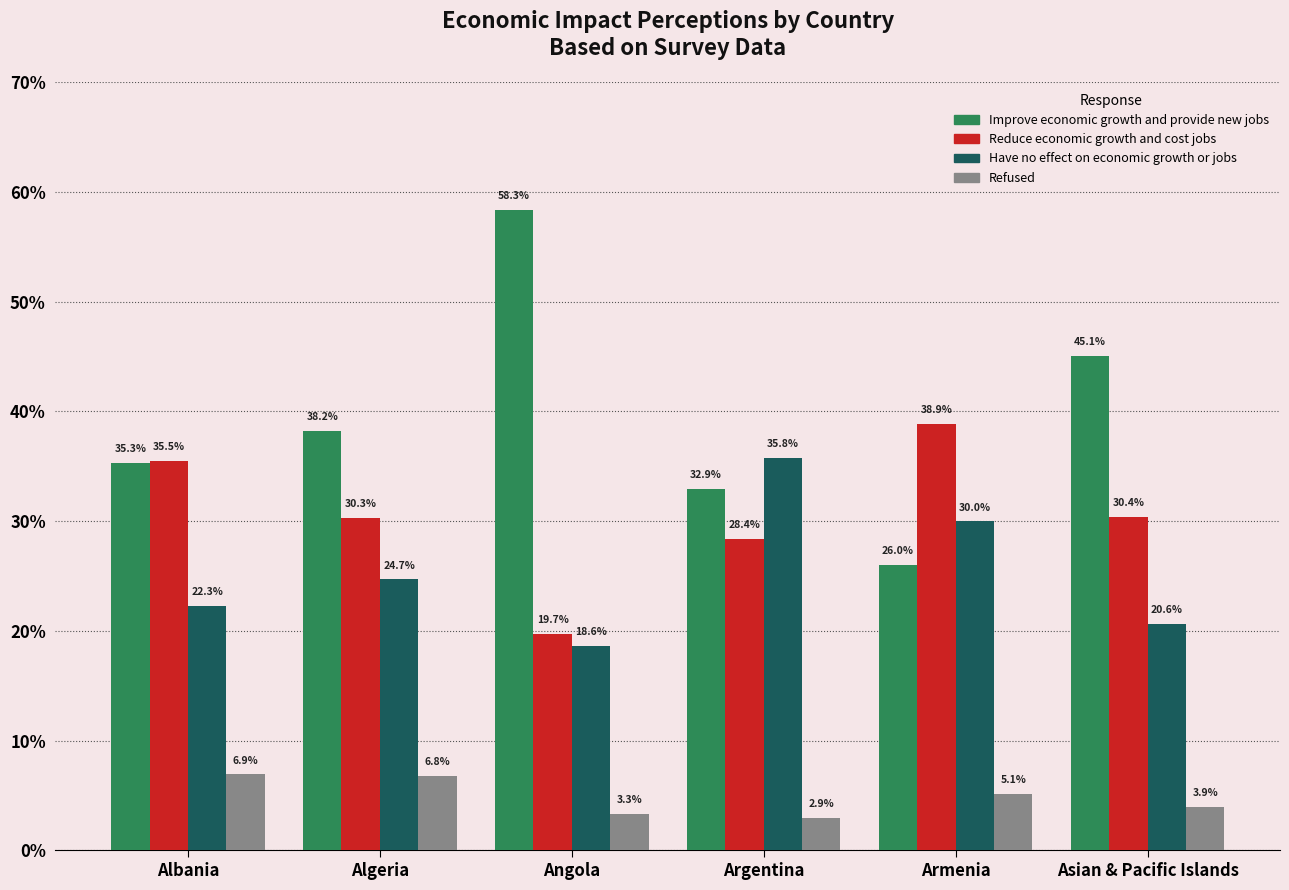

Which category has the highest value in the Have no effect on economic growth or jobs series?

Argentina